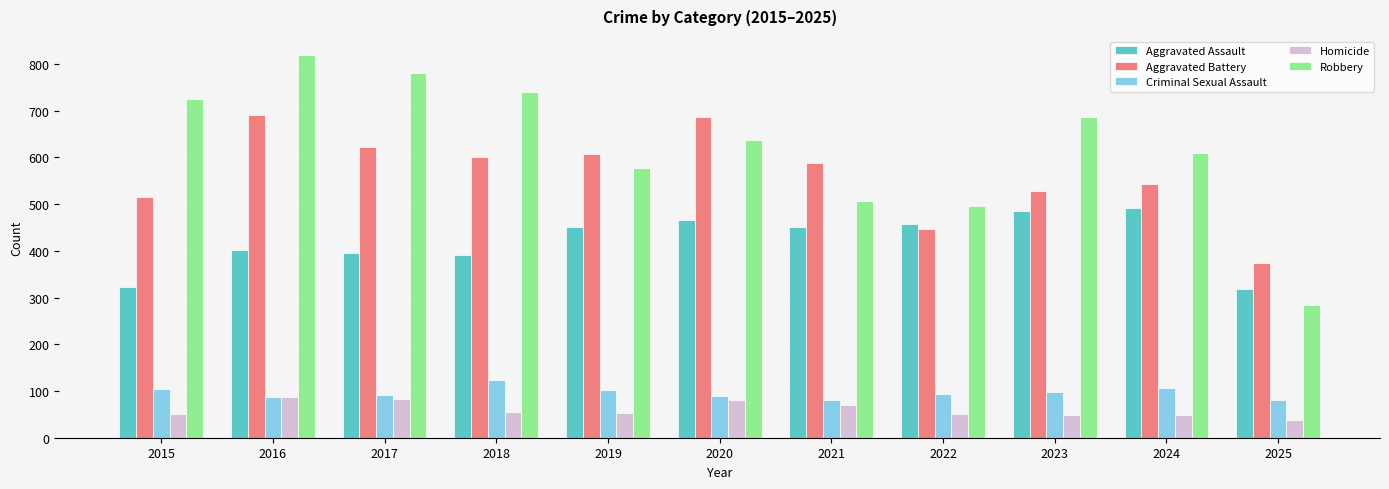

Count the number of data series in this chart.

5